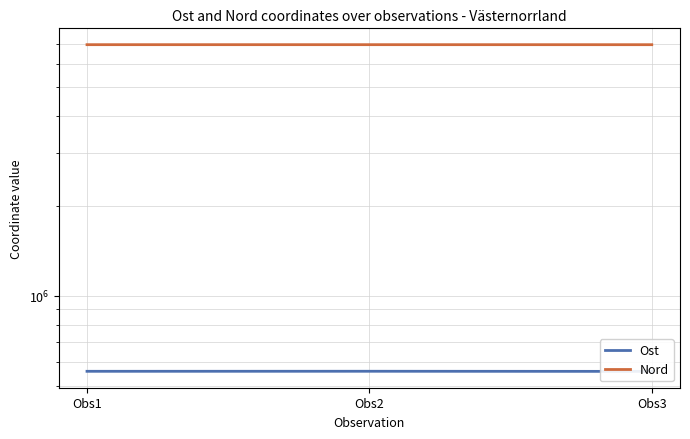

Which series has the largest total across all categories?

Nord